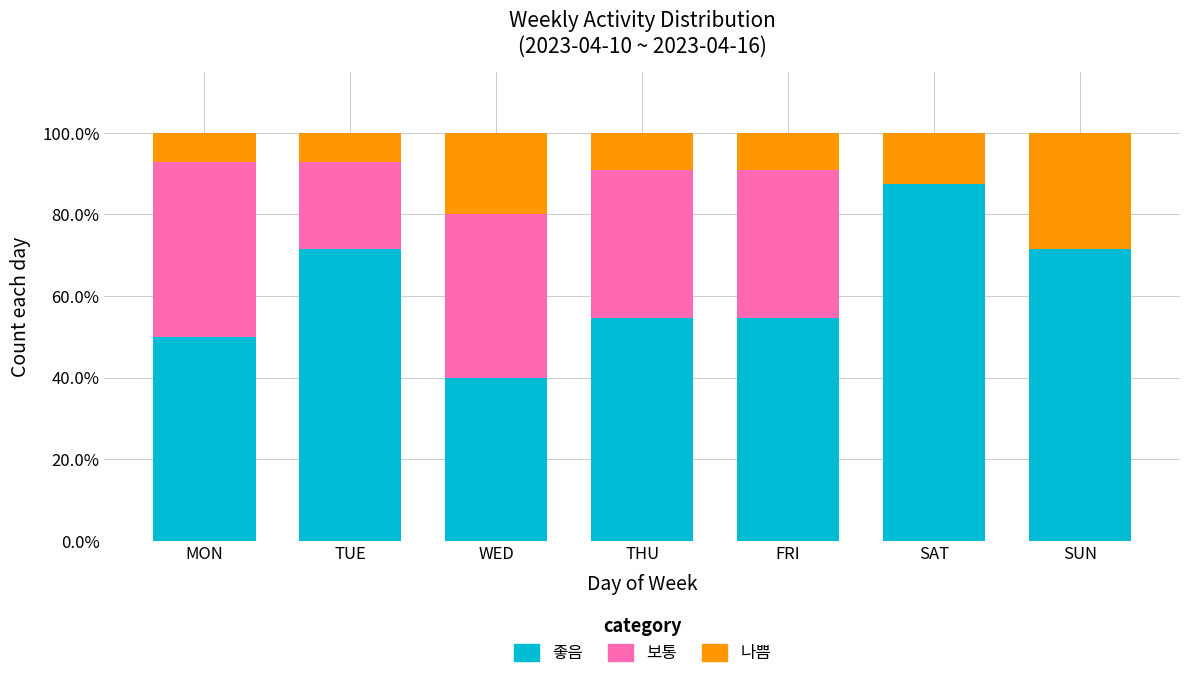

Reading left to right, what are the values for 좋음?

MON=50.0	TUE=71.4	WED=40.0	THU=54.5	FRI=54.5	SAT=87.5	SUN=71.4